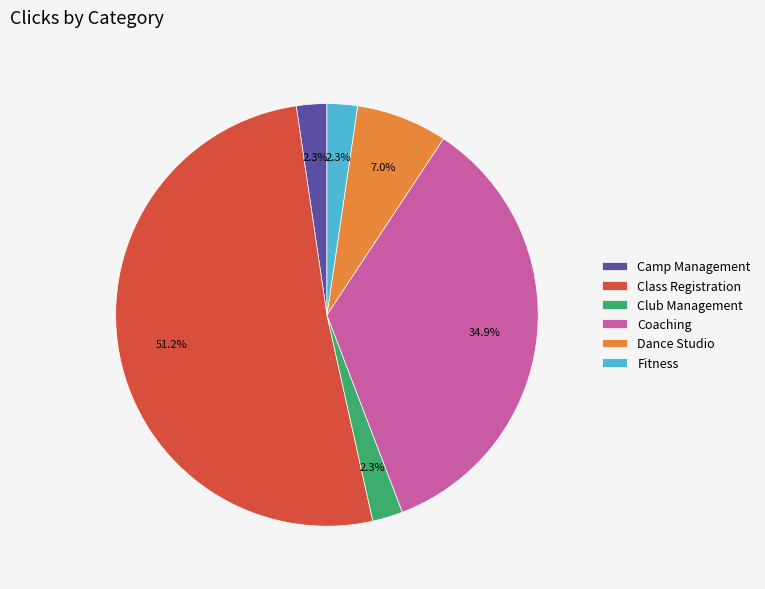

Is there any slice that represents more than half of the pie?

Yes